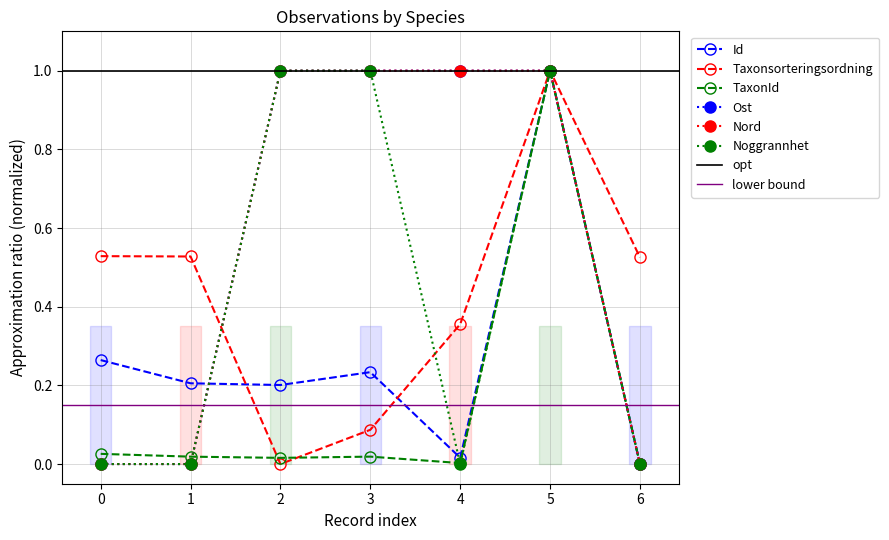

How many interior local valleys does the Id series have?

2